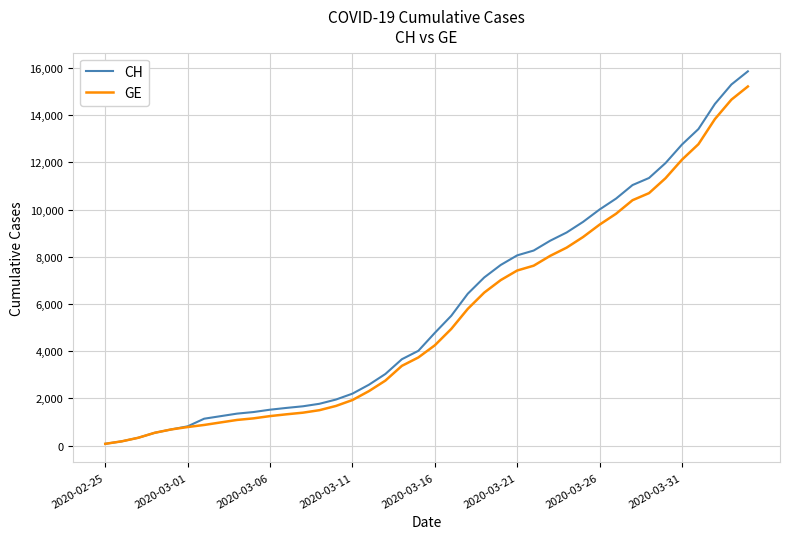

What is the maximum value shown in the chart?

15861